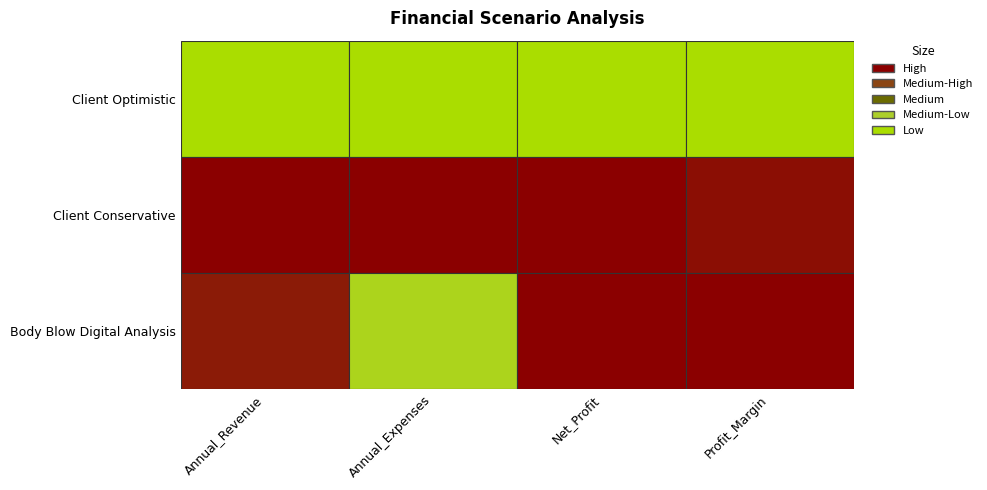

What is the lowest value of the Client Conservative series?

25.0